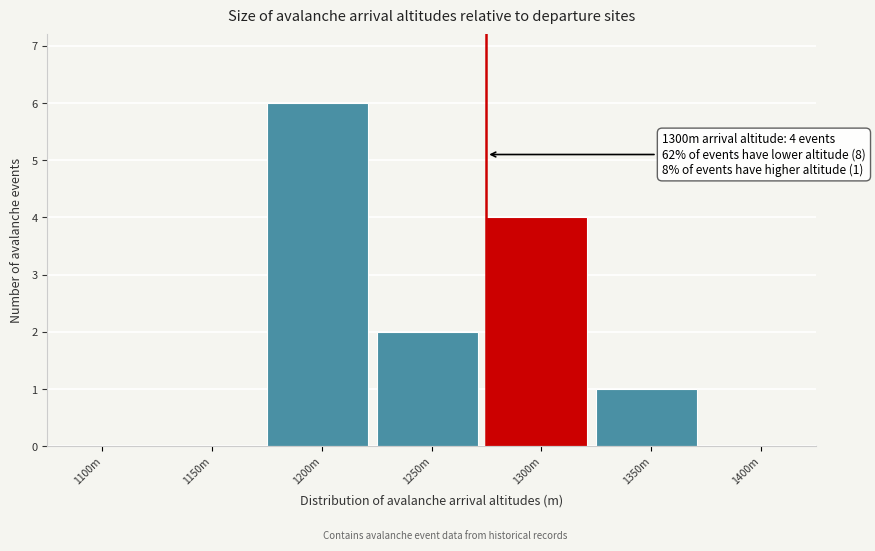

Reading left to right, what are all the values shown in this chart?

1100m=0	1150m=0	1200m=6	1250m=2	1300m=4	1350m=1	1400m=0